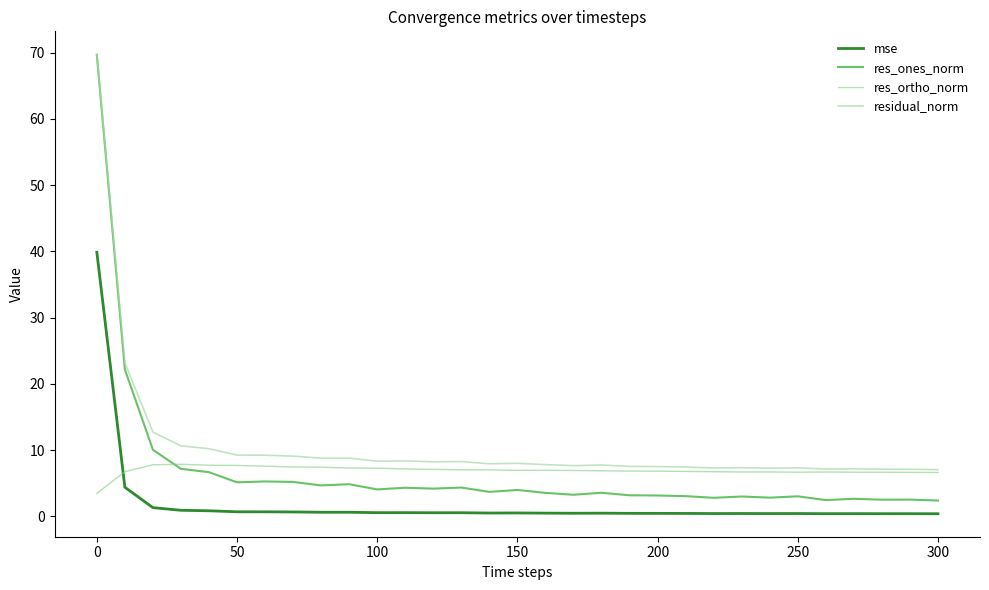

Which series has the largest total across all categories?

residual_norm